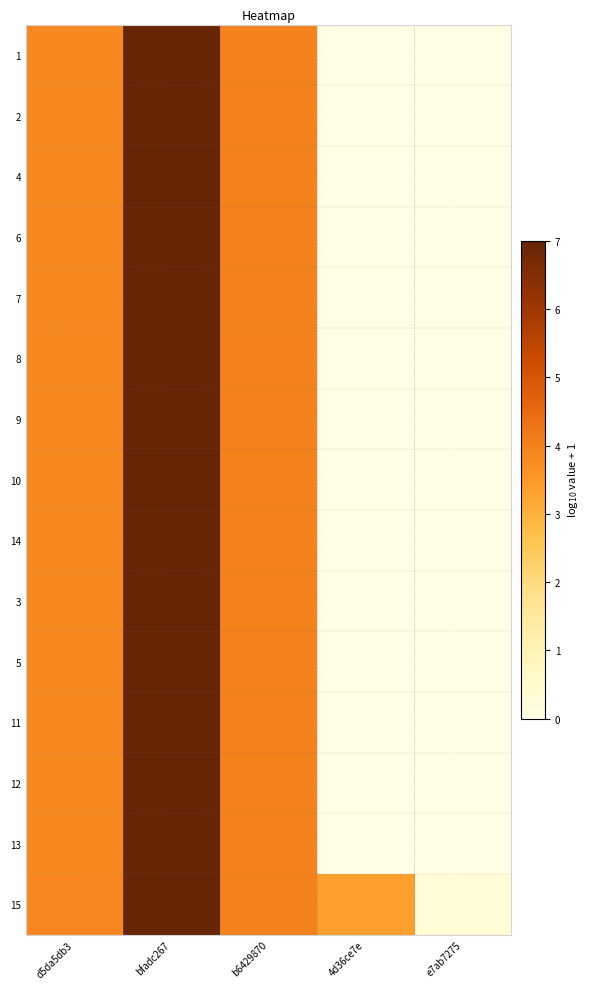

Reading left to right, extract all data points from this chart.

1: d5da5db3=3.8	bfadc267=7.0	b6429870=4.0	4d36ce7e=0.0	e7ab7275=0.0
2: d5da5db3=3.8	bfadc267=7.0	b6429870=4.0	4d36ce7e=0.0	e7ab7275=0.0
4: d5da5db3=3.8	bfadc267=7.0	b6429870=4.0	4d36ce7e=0.0	e7ab7275=0.0
6: d5da5db3=3.8	bfadc267=7.0	b6429870=4.0	4d36ce7e=0.0	e7ab7275=0.0
7: d5da5db3=3.8	bfadc267=7.0	b6429870=4.0	4d36ce7e=0.0	e7ab7275=0.0
8: d5da5db3=3.8	bfadc267=7.0	b6429870=4.0	4d36ce7e=0.0	e7ab7275=0.0
9: d5da5db3=3.8	bfadc267=7.0	b6429870=4.0	4d36ce7e=0.0	e7ab7275=0.0
10: d5da5db3=3.8	bfadc267=7.0	b6429870=4.0	4d36ce7e=0.0	e7ab7275=0.0
14: d5da5db3=3.8	bfadc267=7.0	b6429870=4.0	4d36ce7e=0.0	e7ab7275=0.0
3: d5da5db3=3.9	bfadc267=7.0	b6429870=4.0	4d36ce7e=0.0	e7ab7275=0.0
5: d5da5db3=3.9	bfadc267=7.0	b6429870=4.0	4d36ce7e=0.0	e7ab7275=0.0
11: d5da5db3=3.9	bfadc267=7.0	b6429870=4.0	4d36ce7e=0.0	e7ab7275=0.0
12: d5da5db3=3.9	bfadc267=7.0	b6429870=4.0	4d36ce7e=0.0	e7ab7275=0.0
13: d5da5db3=3.9	bfadc267=7.0	b6429870=4.0	4d36ce7e=0.0	e7ab7275=0.0
15: d5da5db3=3.9	bfadc267=7.0	b6429870=4.0	4d36ce7e=3.4	e7ab7275=0.3